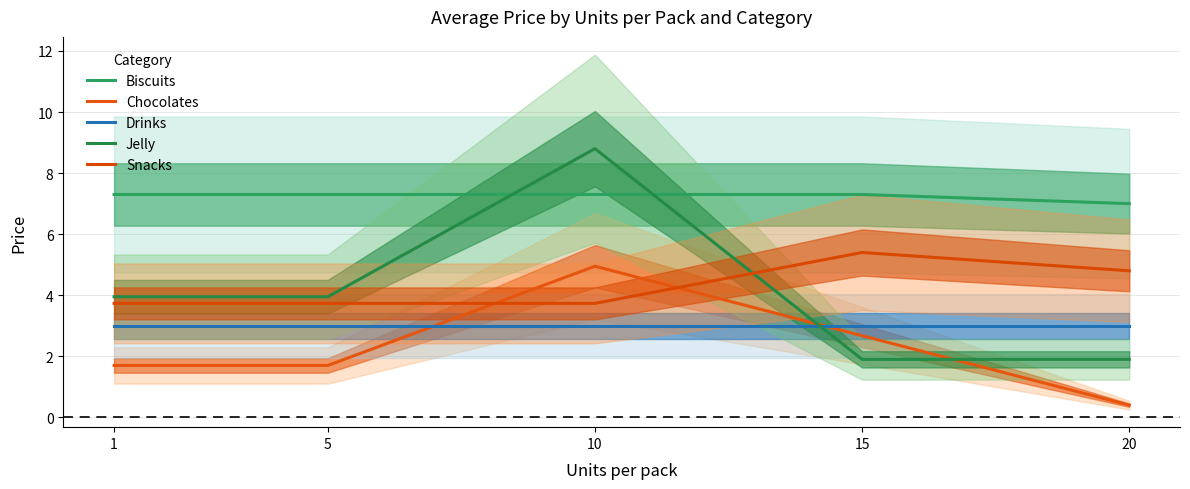

List the series in order of their peak value, highest first.

Jelly, Biscuits, Snacks, Chocolates, Drinks